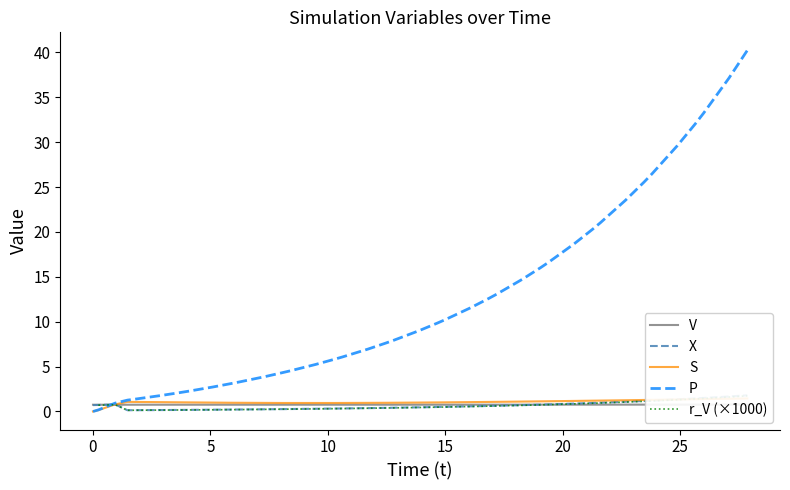

Reading left to right, extract all data points from this chart.

V: 0.8	0.8	0.8	0.8	0.8	0.8	0.8	0.8	0.8	0.8	0.8	0.8	0.8	0.8	0.8	0.8	0.8	0.8	0.8	0.8	0.8	0.8	0.8	0.8	0.8	0.8	0.8	0.8	0.8	0.8	0.8	0.8	0.8	0.8	0.8	0.8	0.8	0.8	0.8	0.8
X: 0.7	0.7	0.8	0.1	0.1	0.2	0.2	0.2	0.2	0.2	0.2	0.2	0.3	0.3	0.3	0.3	0.3	0.4	0.4	0.4	0.5	0.5	0.5	0.6	0.6	0.6	0.7	0.8	0.8	0.9	0.9	1.0	1.1	1.2	1.2	1.3	1.5	1.5	1.7	1.8
S: 0.0	0.1	0.8	1.1	1.1	1.0	1.0	1.0	1.0	1.0	1.0	1.0	0.9	0.9	0.9	0.9	0.9	1.0	1.0	1.0	1.0	1.0	1.0	1.0	1.1	1.1	1.1	1.1	1.1	1.2	1.2	1.2	1.3	1.3	1.3	1.3	1.4	1.4	1.4	1.4
P: 0.0	0.2	0.9	1.3	1.4	1.8	2.1	2.2	2.7	3.1	3.3	3.9	4.3	4.5	5.2	5.8	6.1	6.9	7.6	7.9	9.0	9.8	10.2	11.6	12.6	13.1	14.7	16.0	16.6	18.7	20.3	21.0	23.5	25.5	26.5	29.6	32.1	33.2	37.1	40.2